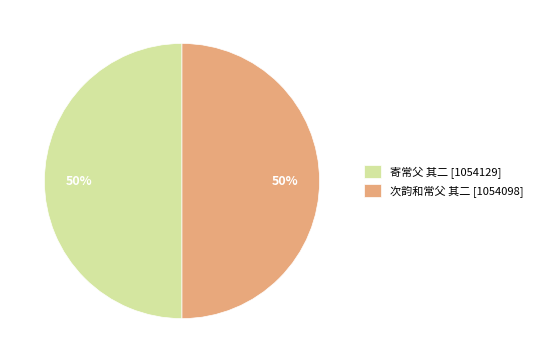

What is the ratio of the value at 寄常父 其二 [1054129] to the value at 次韵和常父 其二 [1054098]?

1.0